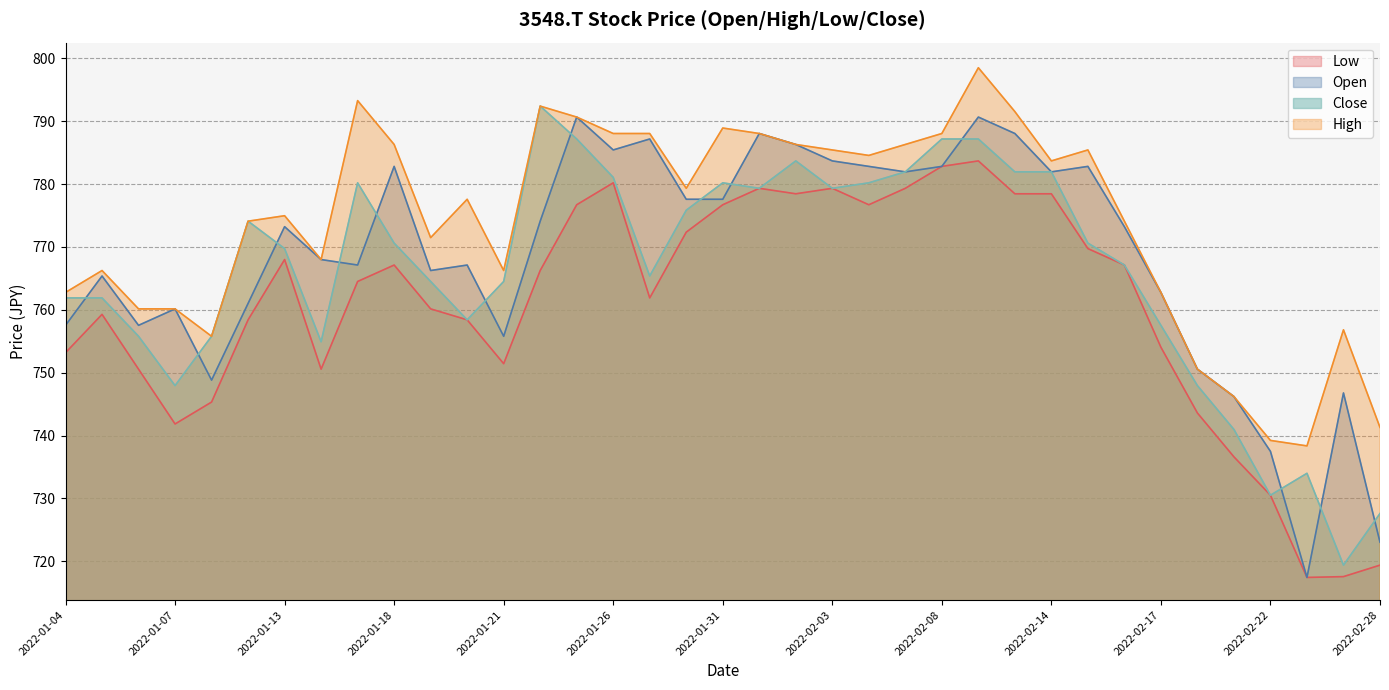

In Close, how many points are higher than both neighbors (excluding endpoints)?

6